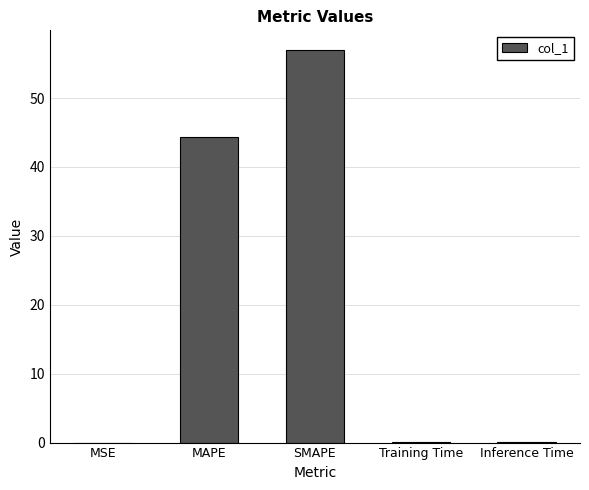

How many series are shown in this chart?

1